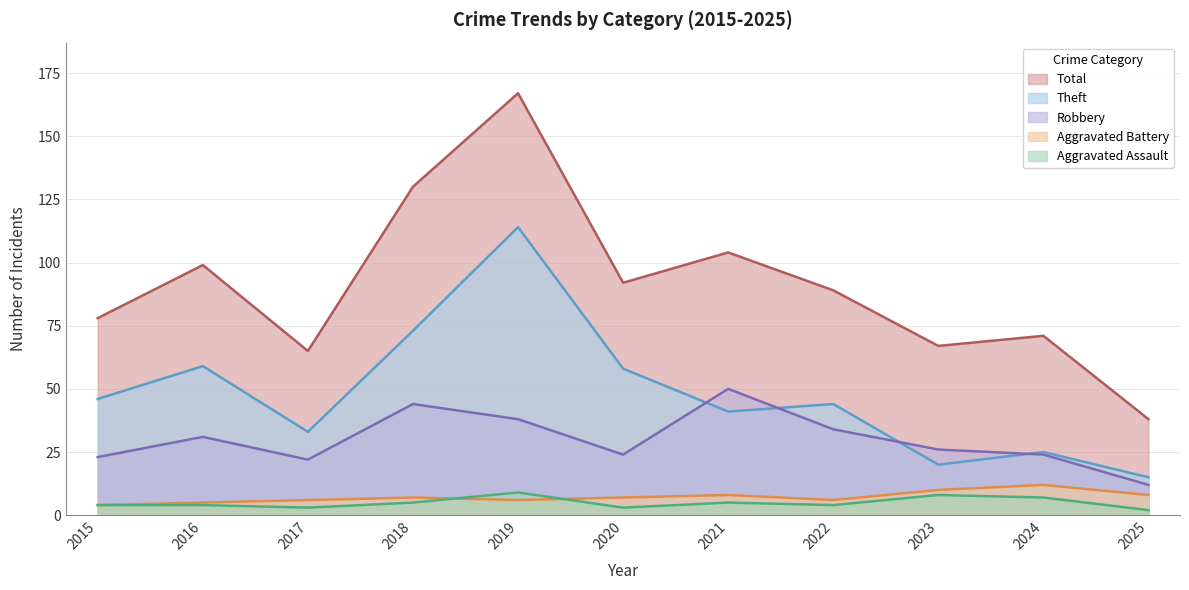

Reading left to right, what are all the values shown in this chart?

Aggravated Assault: 4	4	3	5	9	3	5	4	8	7	2
Aggravated Battery: 4	5	6	7	6	7	8	6	10	12	8
Robbery: 23	31	22	44	38	24	50	34	26	24	12
Theft: 46	59	33	73	114	58	41	44	20	25	15
Total: 78	99	65	130	167	92	104	89	67	71	38